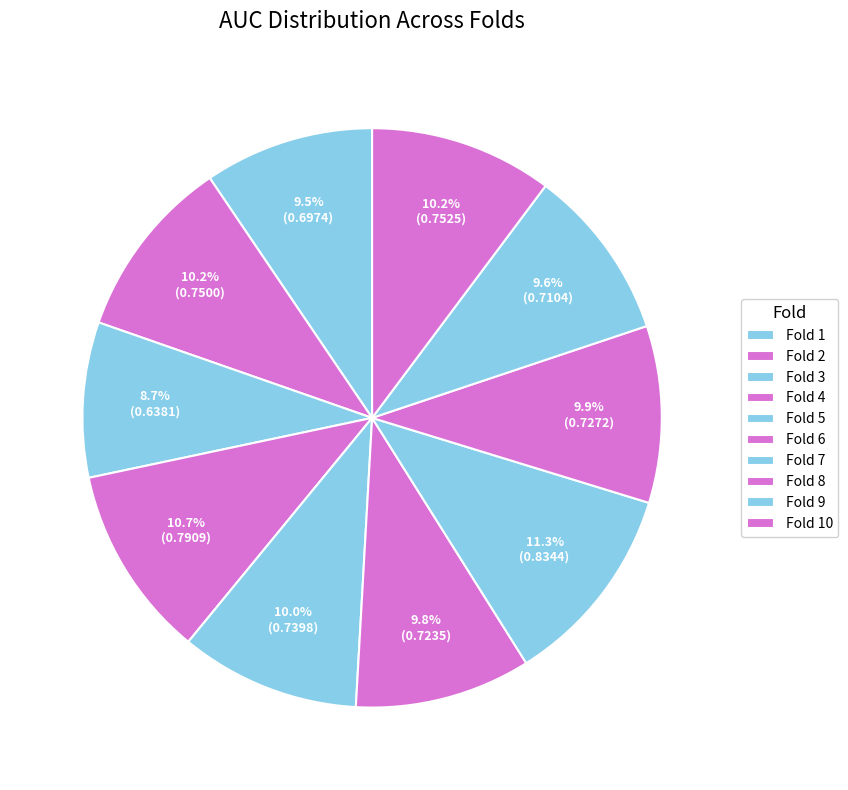

To the nearest percent, what percentage of the pie is Fold 4?

11%